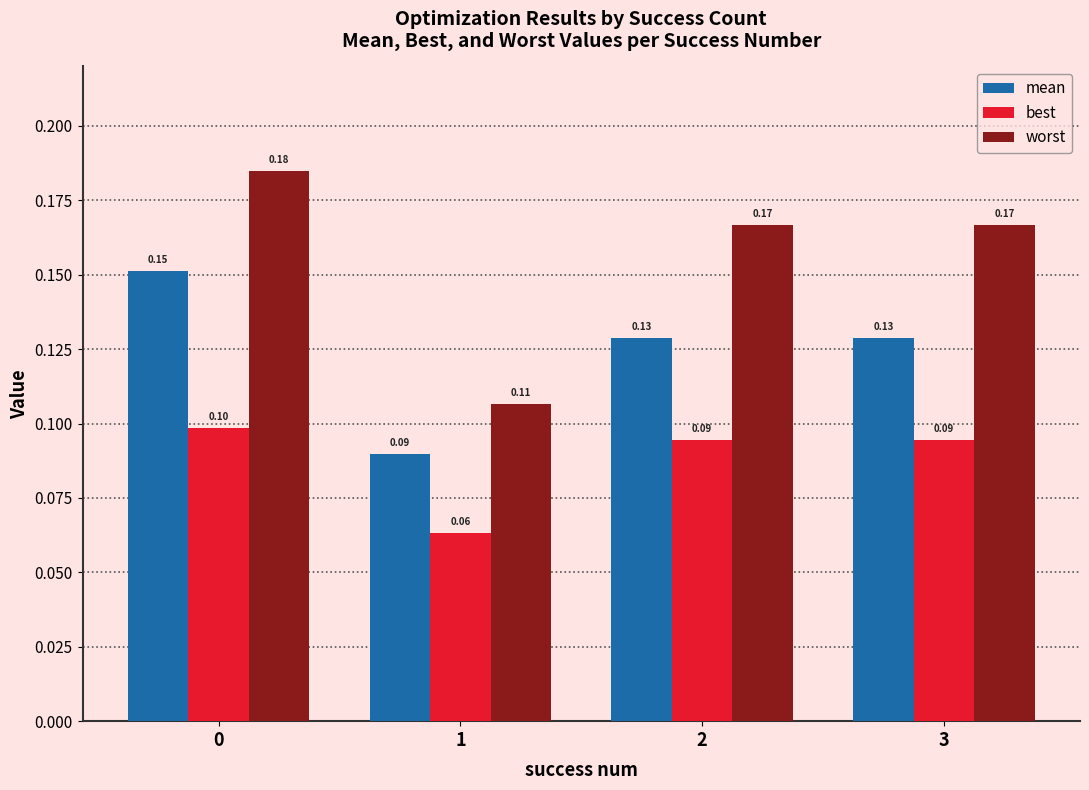

Where is mean nearest to the value 0?

1